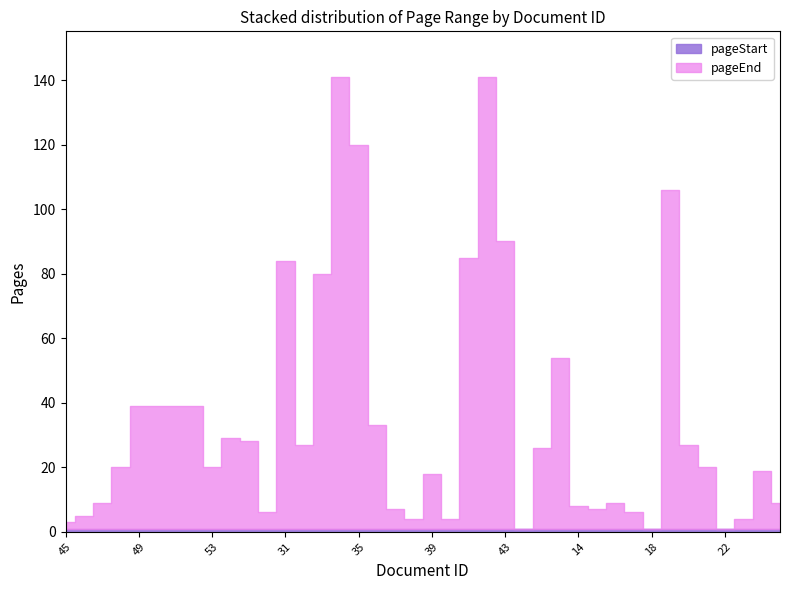

How many lines are shown in the chart?

2